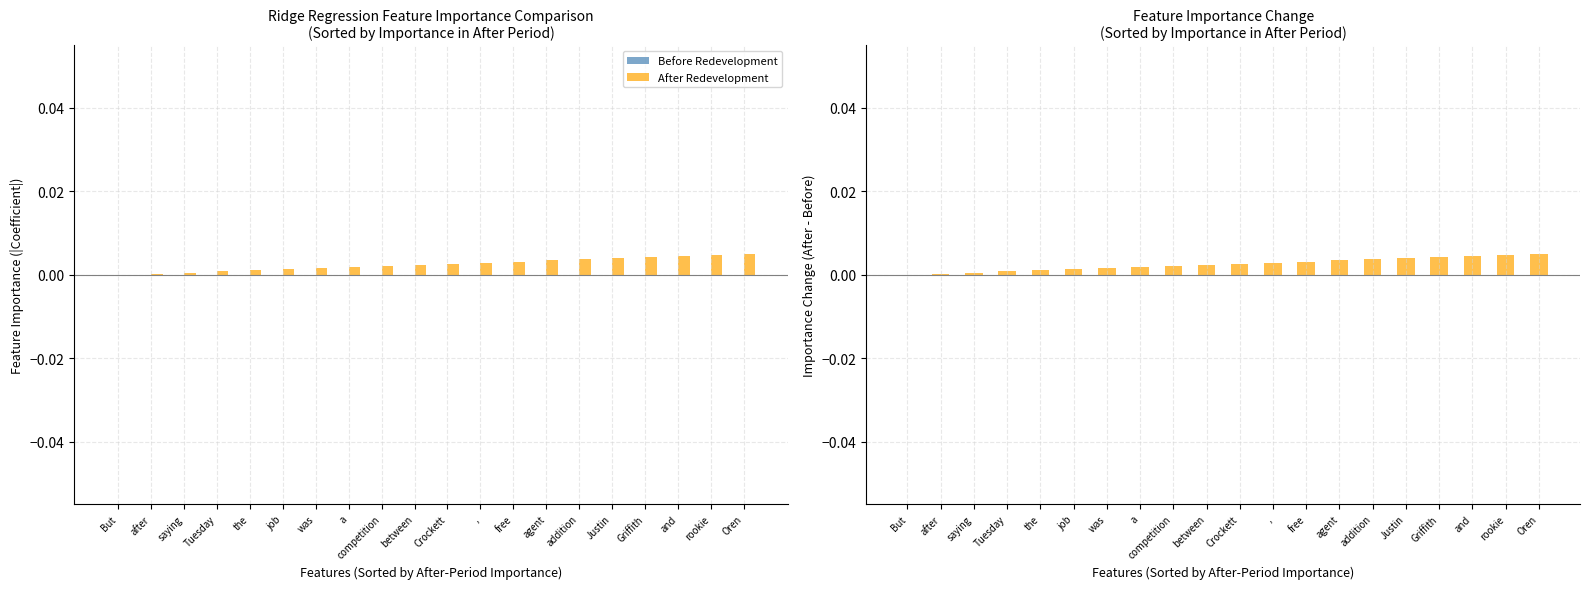

How many bars are there in total?

60